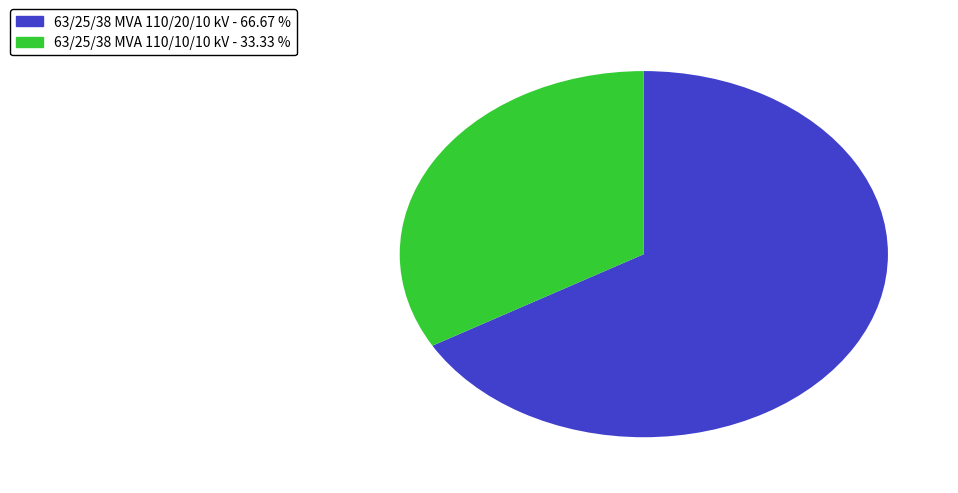

Which category has the biggest portion of the pie?

63/25/38 MVA 110/20/10 kV